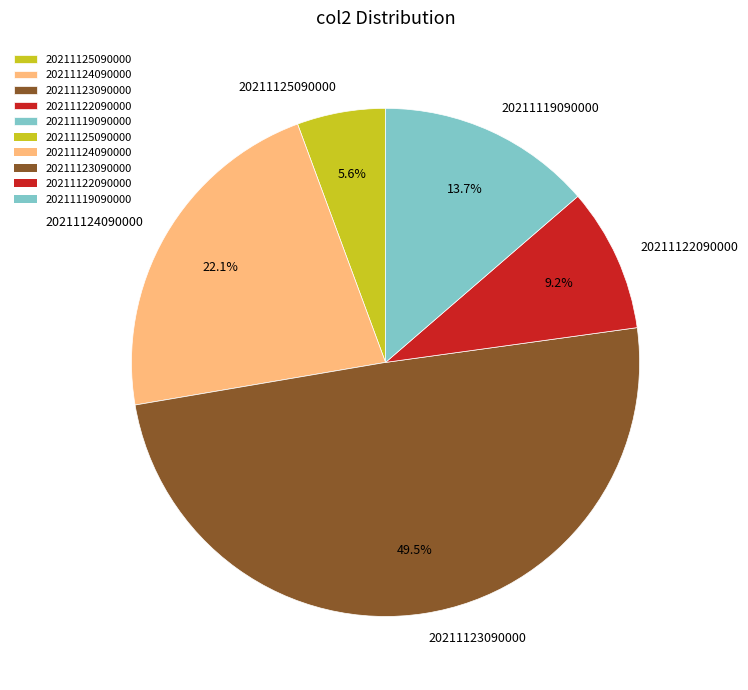

To the nearest percent, what is the difference between the largest and smallest slice percentages?

44%